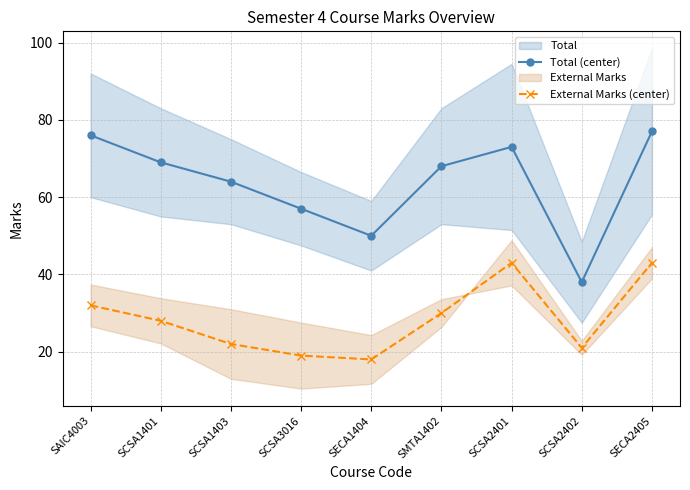

How many distinct data groups are displayed?

2